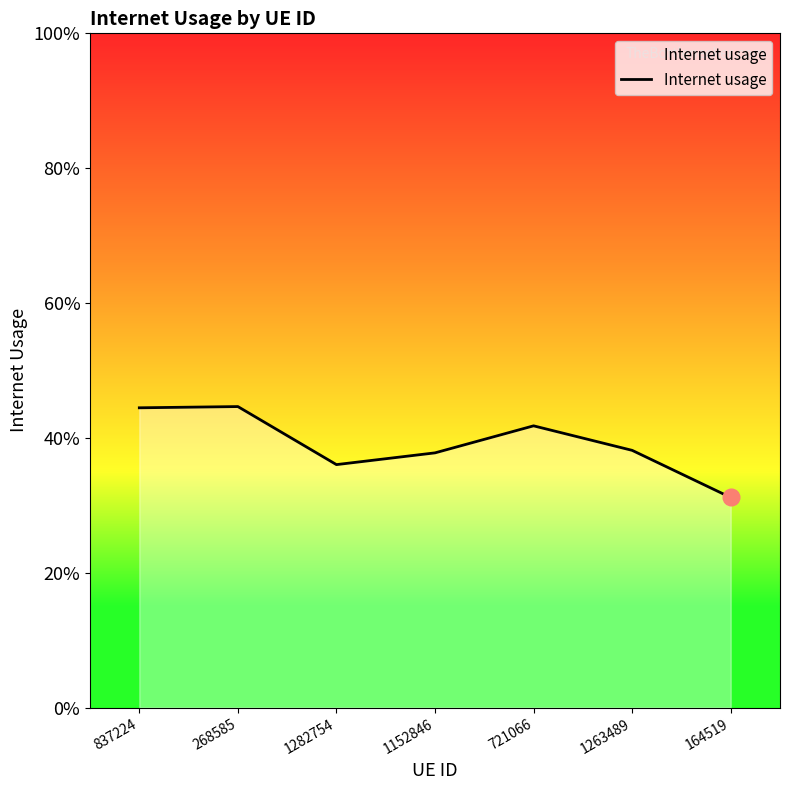

Which has a higher value, 1282754 or 837224?

837224